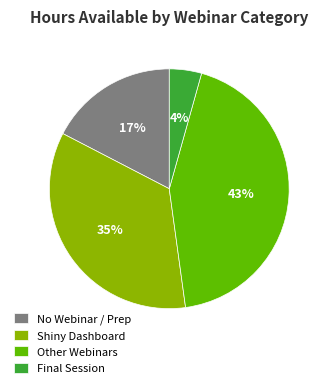

Do Final Session and Shiny Dashboard together represent more than half of the pie?

No